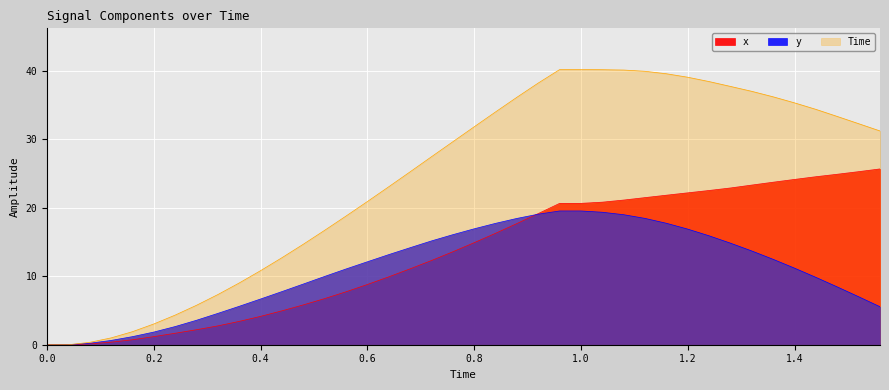

How many times do y and x cross each other?

1